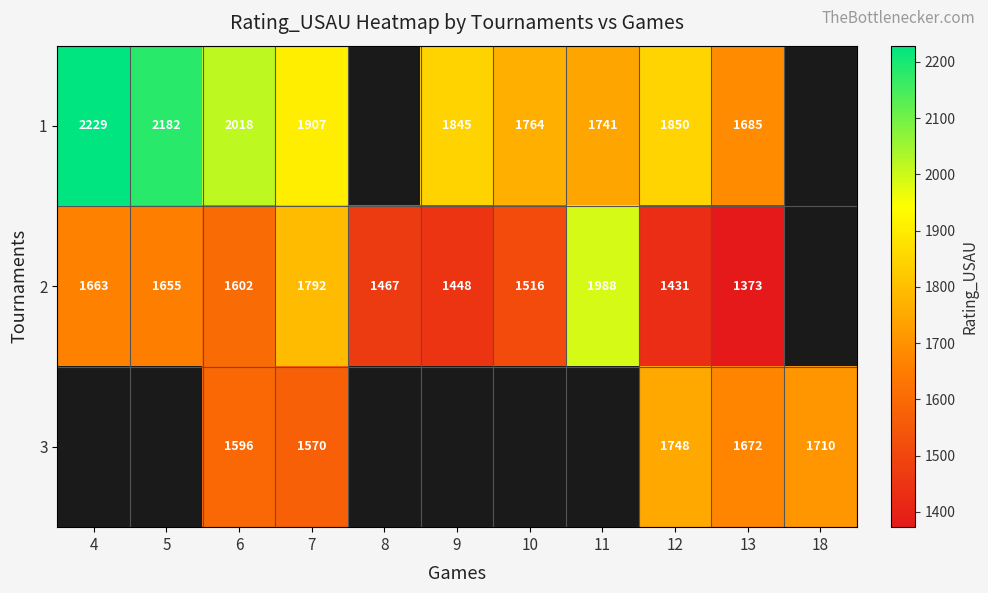

At how many categories does at least one series exceed 1739?

8